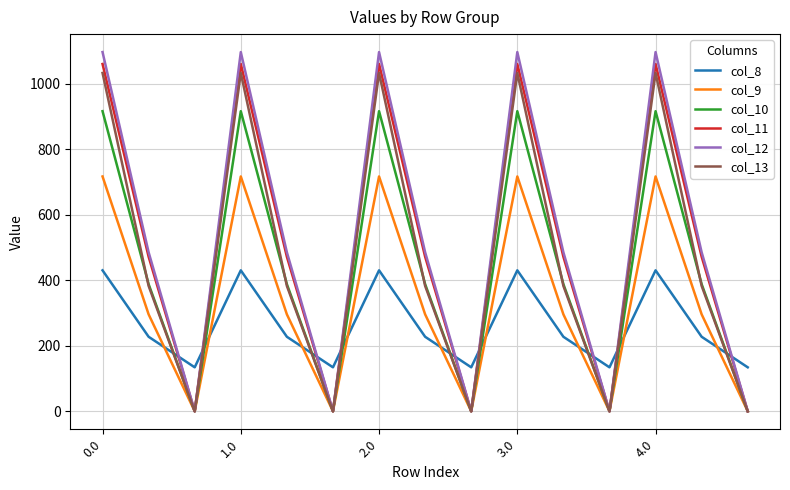

What are all the series names shown in the legend?

col_8, col_9, col_10, col_11, col_12, col_13